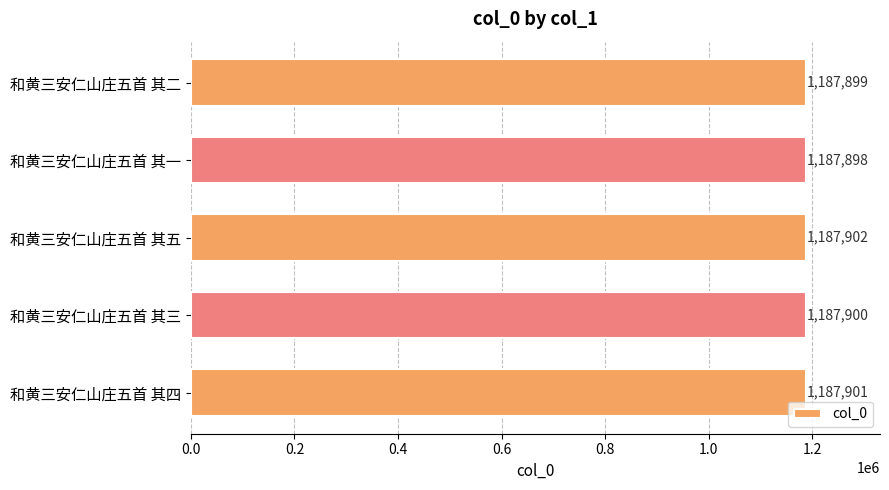

How many distinct data groups are displayed?

1